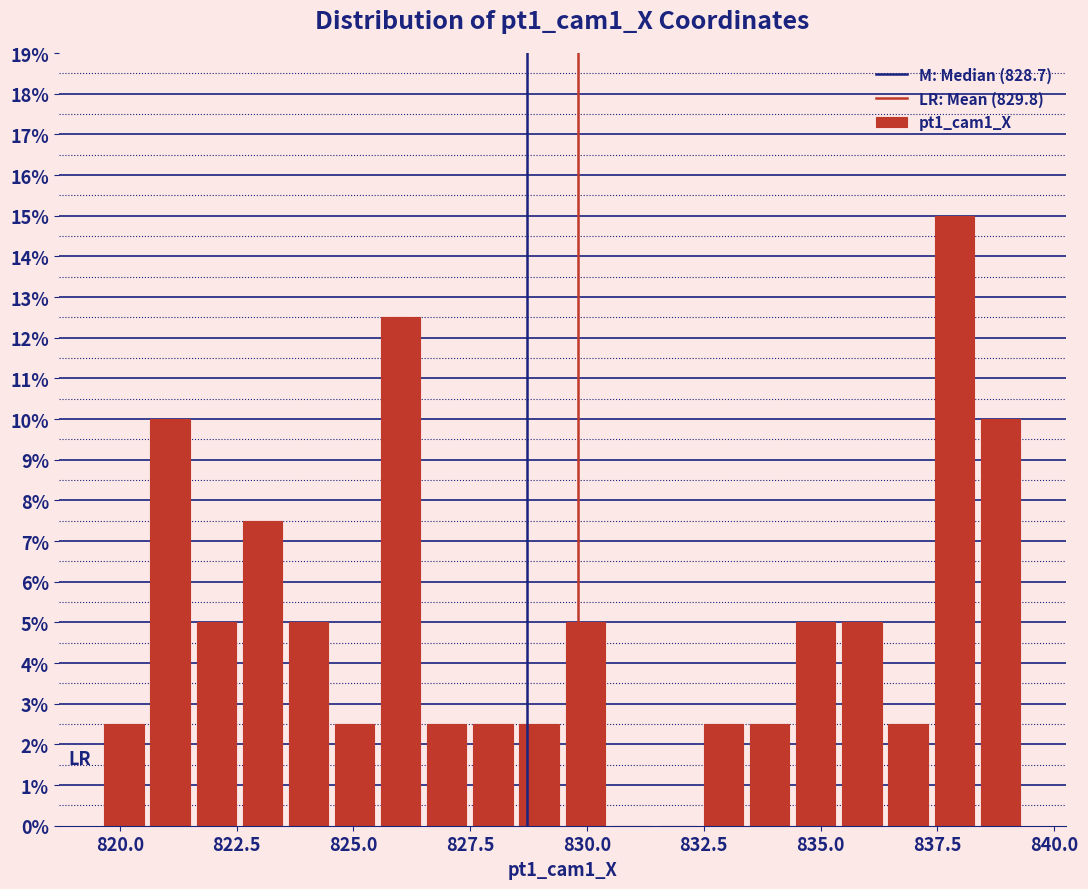

Around what value on the x-axis is the tallest bar? Give the approximate position of its centre, as read against the axis.

838.0